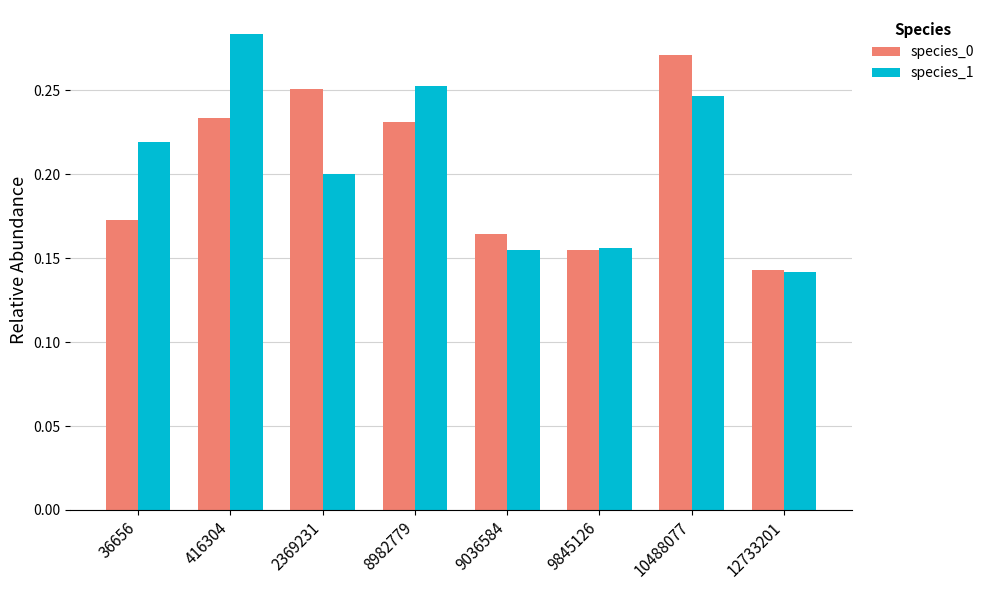

How many data points does each series have?

8